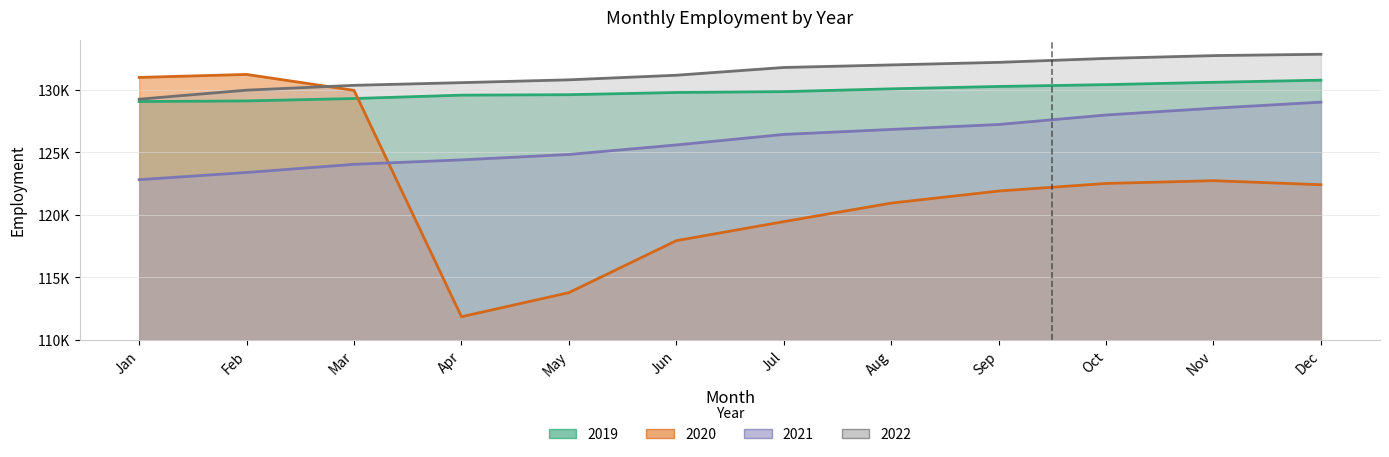

What is the sum of all 2021 values?

1511086